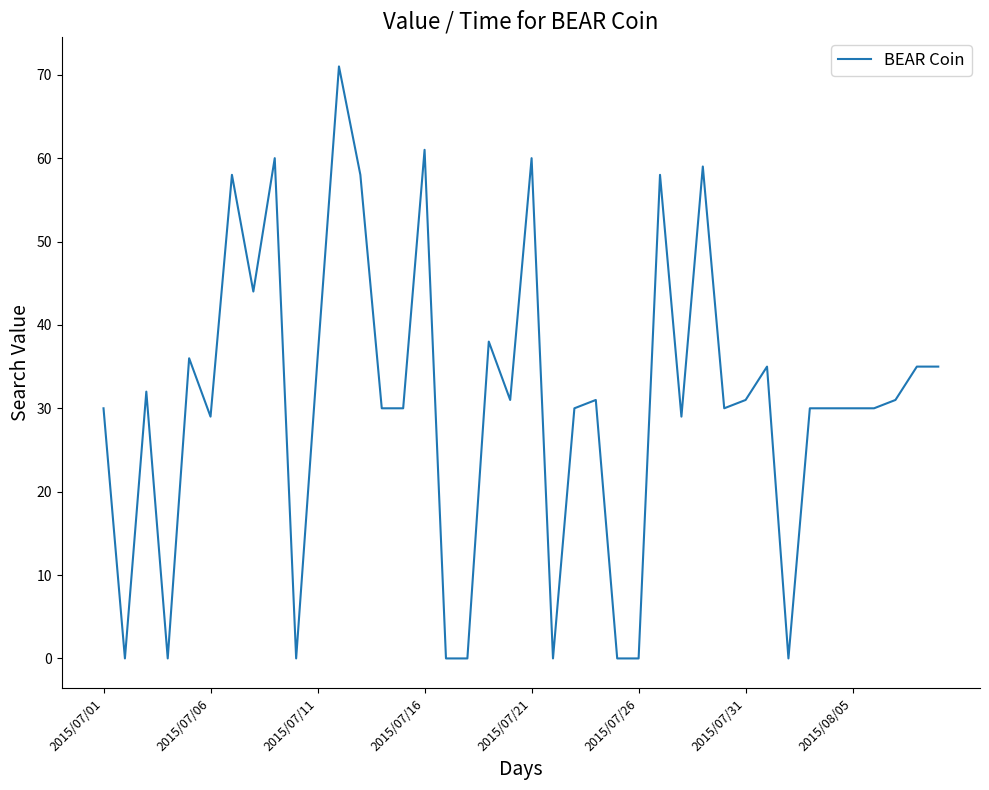

What is the greatest value displayed?

71